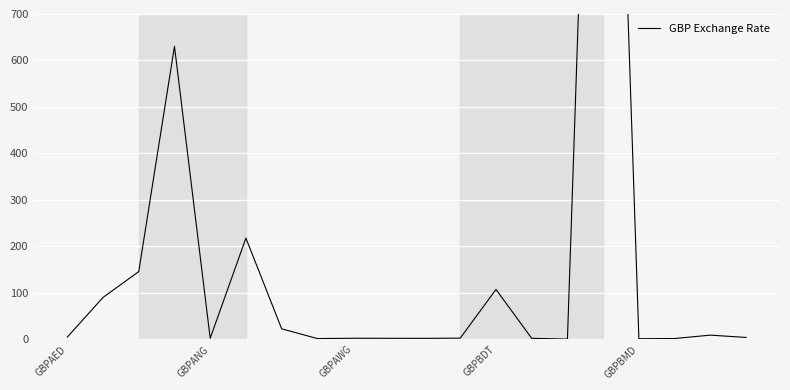

Is this an area chart (filled region under the line)?

No